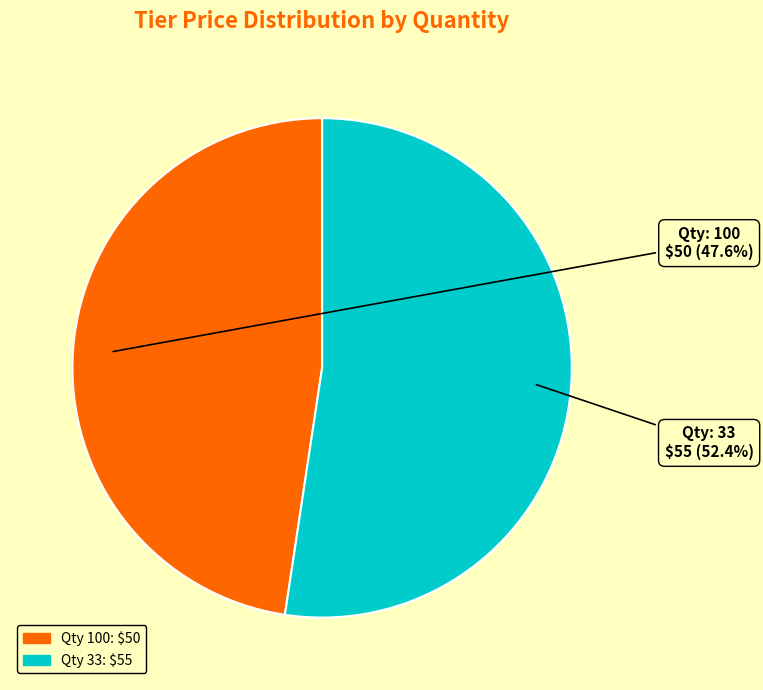

Is there a majority slice in this chart?

Yes